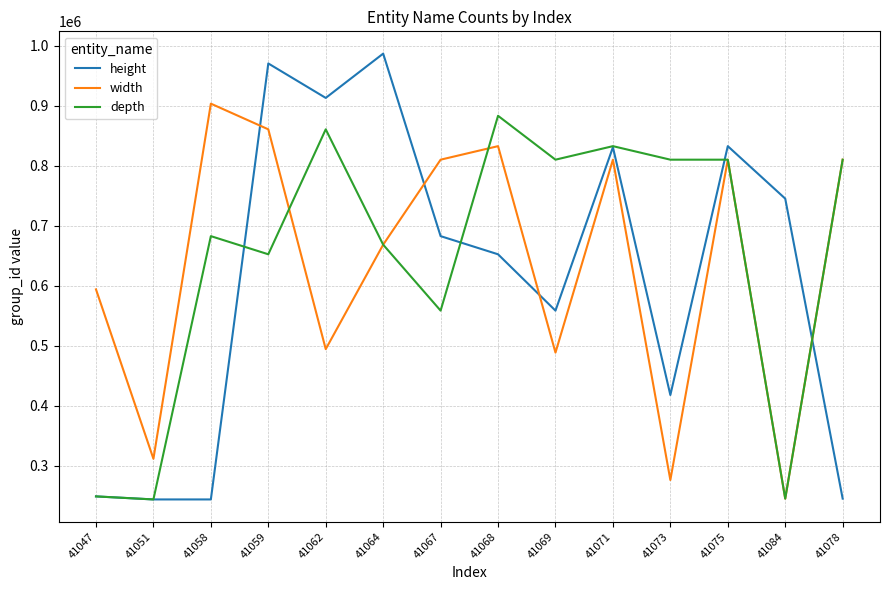

At 41073, list the series in order from smallest to largest.

width, height, depth